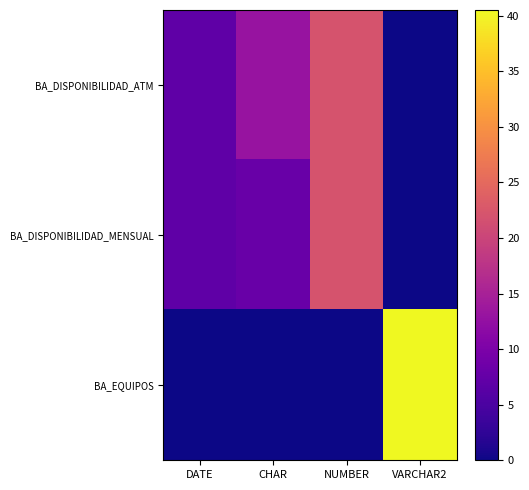

Count the number of categories in the chart.

4